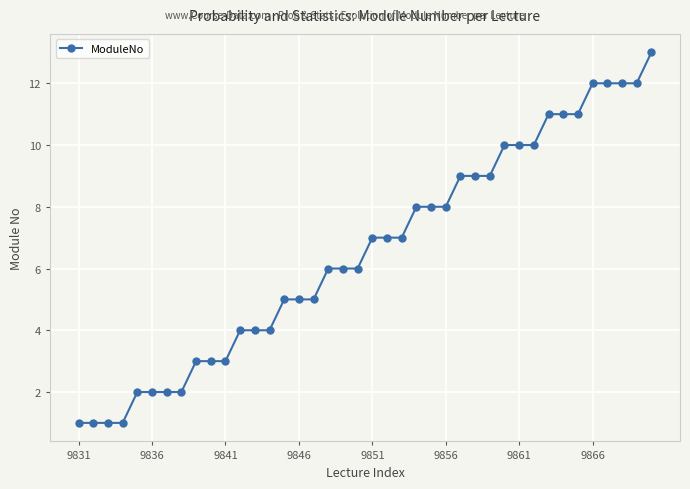

What is the average value?

7